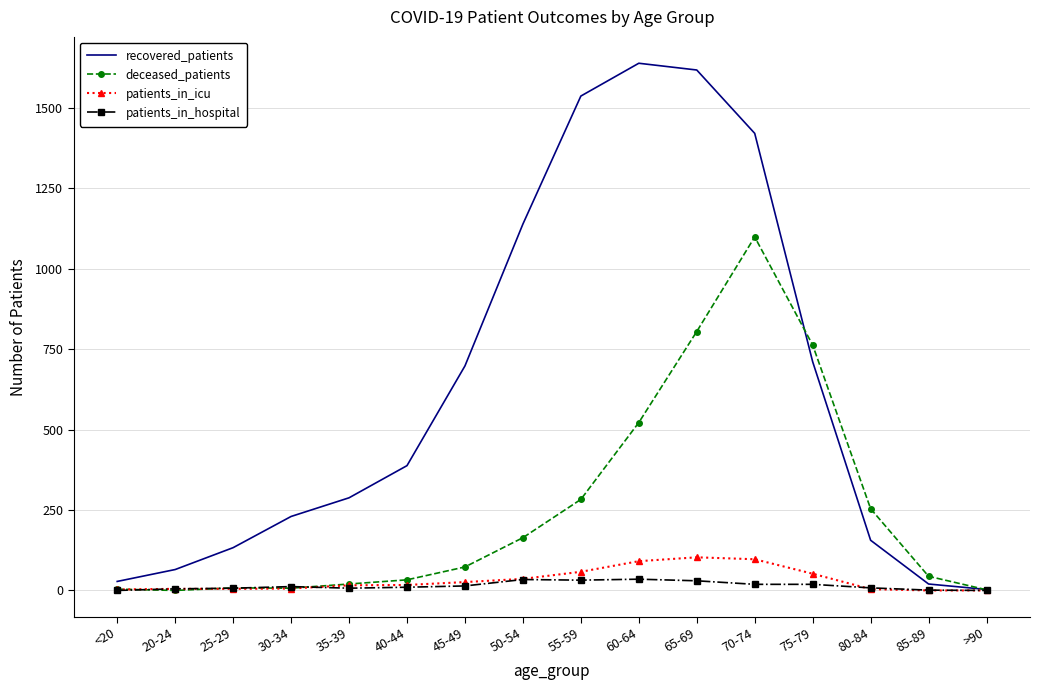

Is the value of recovered_patients at 65-69 greater than the value of patients_in_icu at 45-49?

Yes